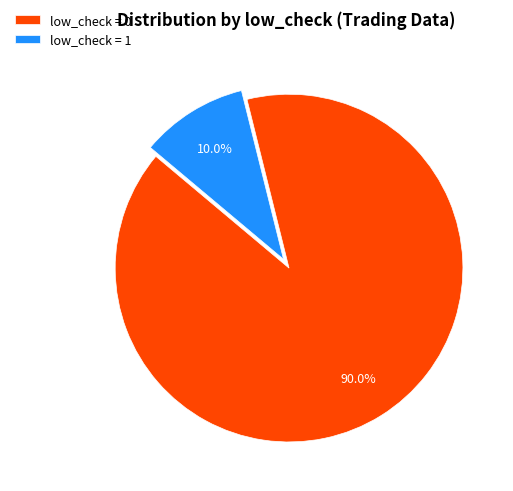

Rank the categories by value from lowest to highest.

low_check = 1, low_check = 0